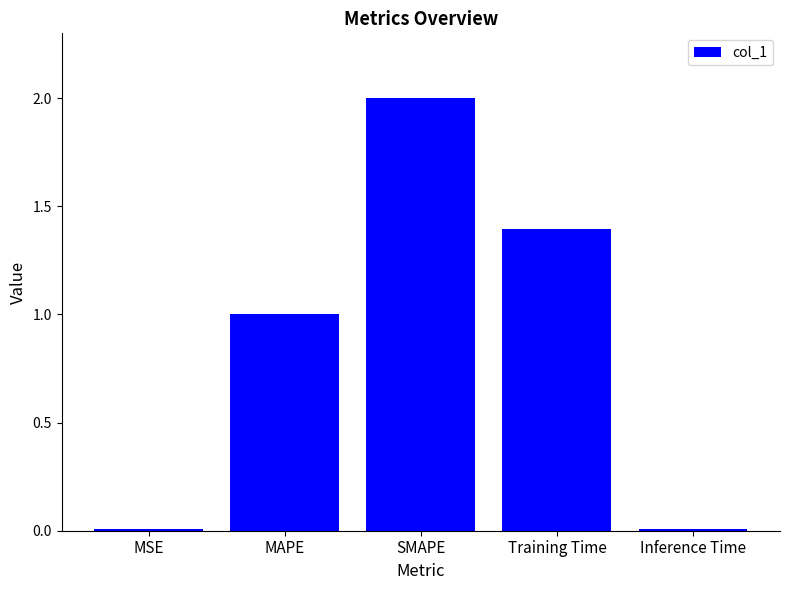

How many categories are shown in the chart?

5